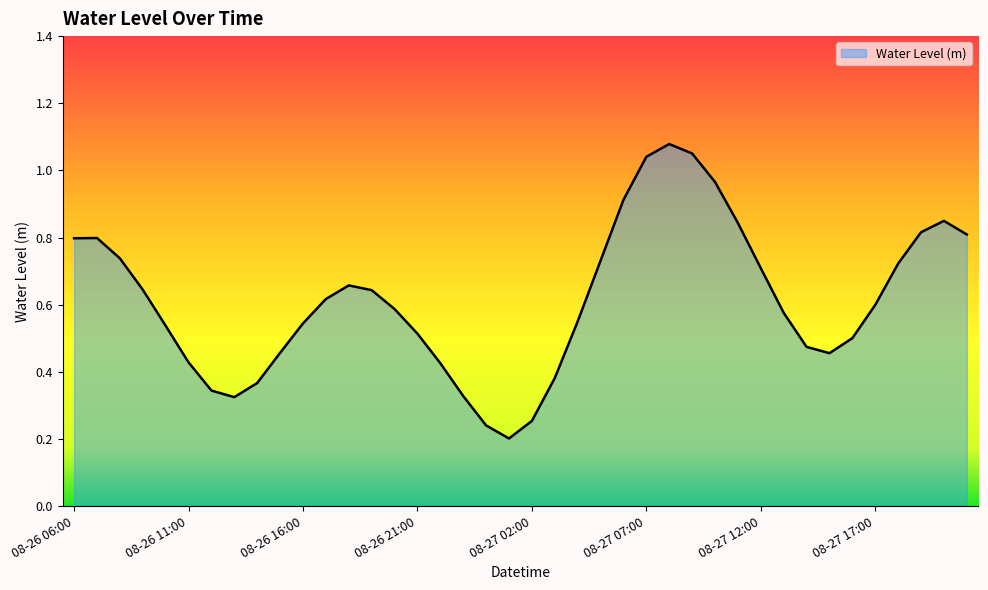

How many points are lower than both their immediate neighbors (excluding endpoints)?

3